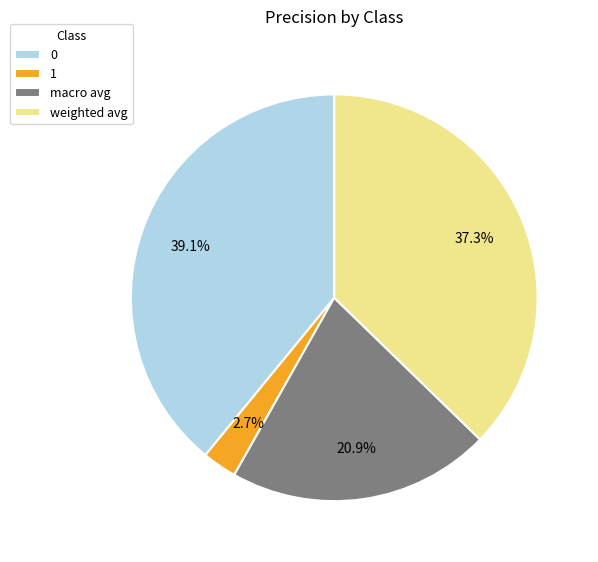

Which has a higher value, 1 or weighted avg?

weighted avg